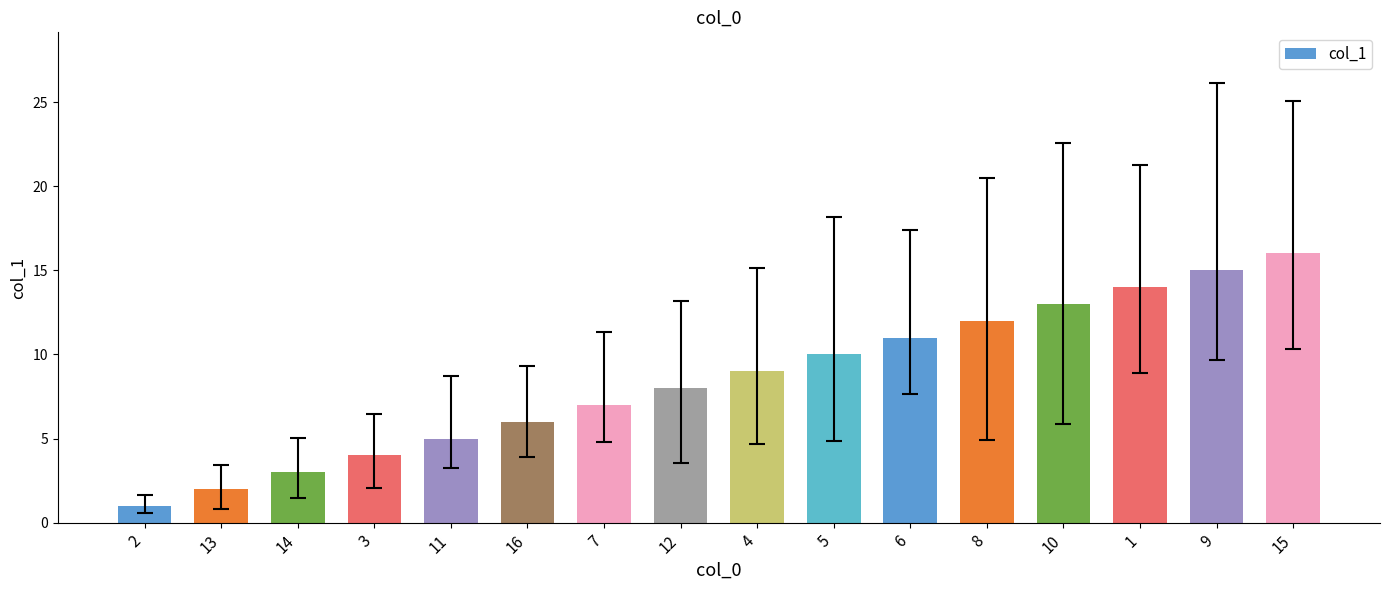

What is the change in value from 3 to 12?

+4